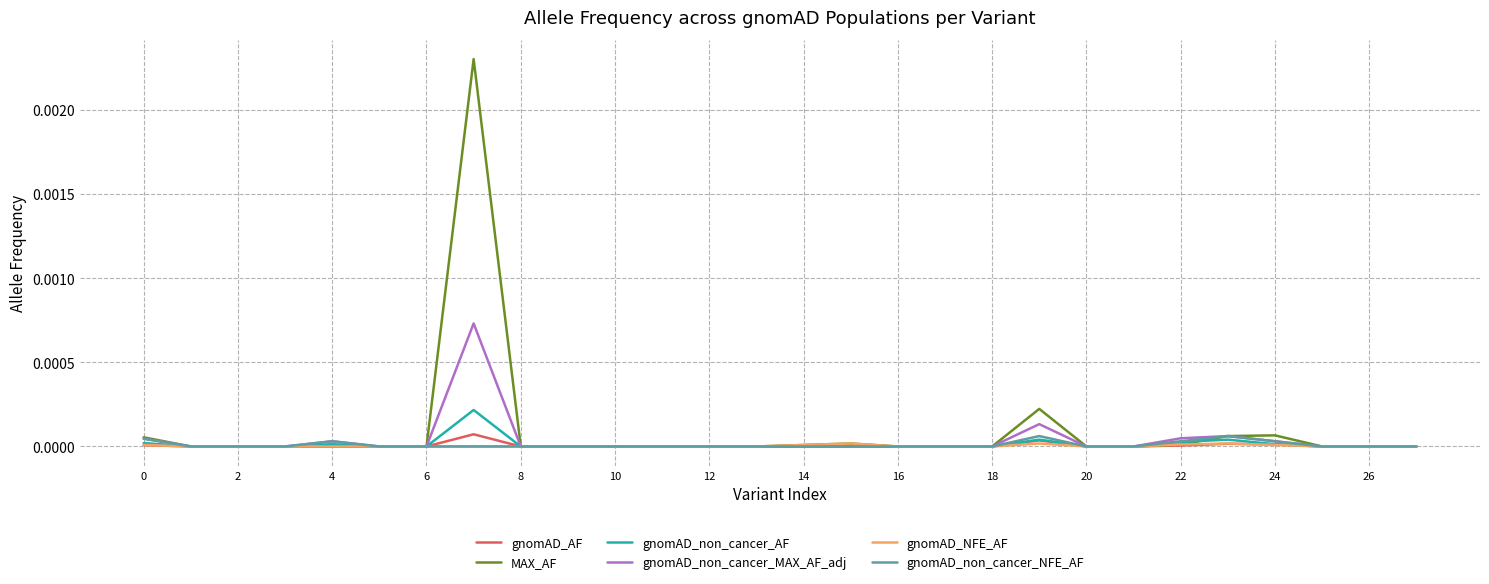

Which series has the widest spread of values?

MAX_AF